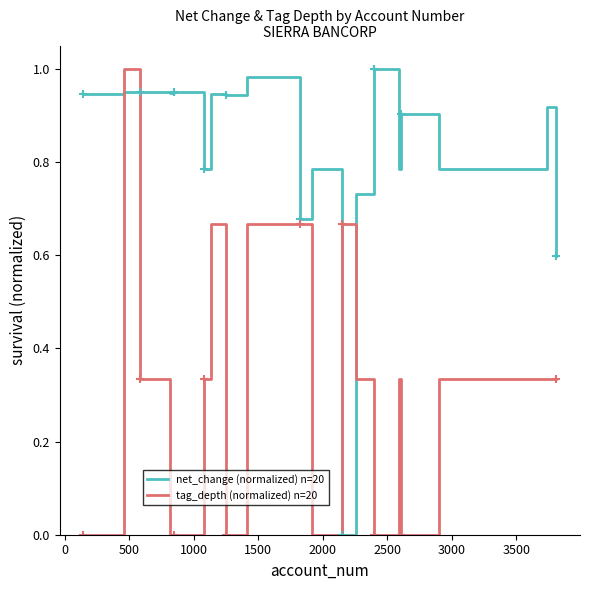

Which series has the largest total across all categories?

net_change (normalized) n=20